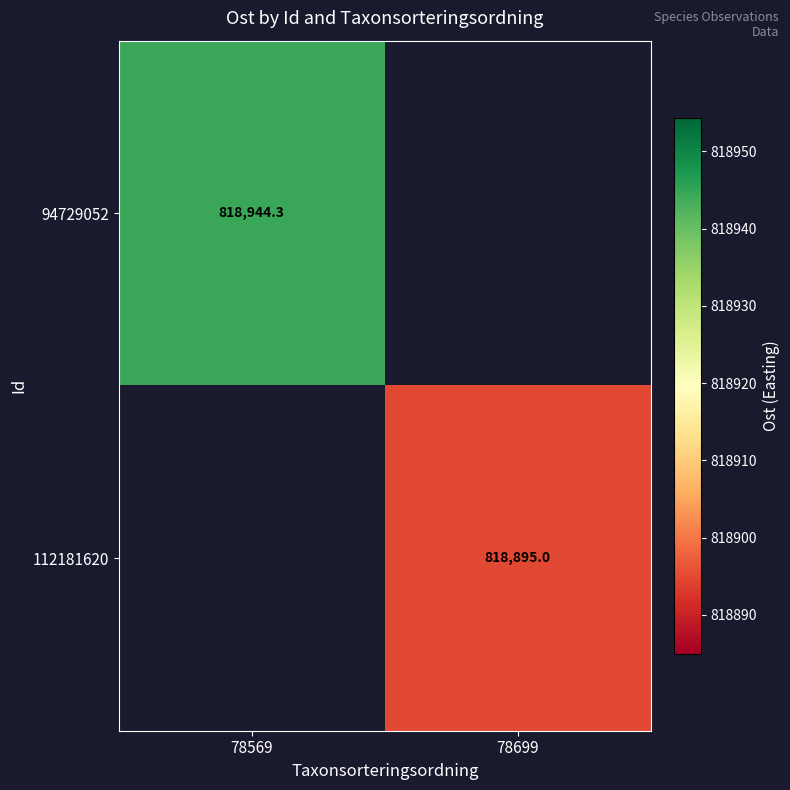

What is the greatest value displayed?

818944.3